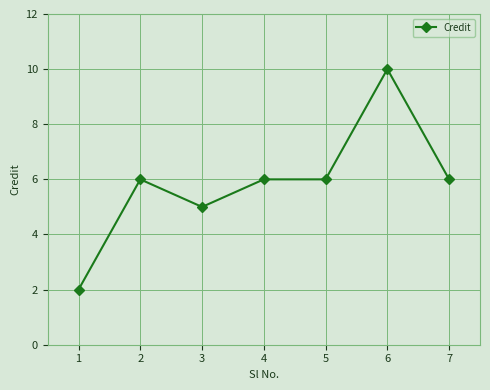

Which has a higher value, 5 or 3?

5